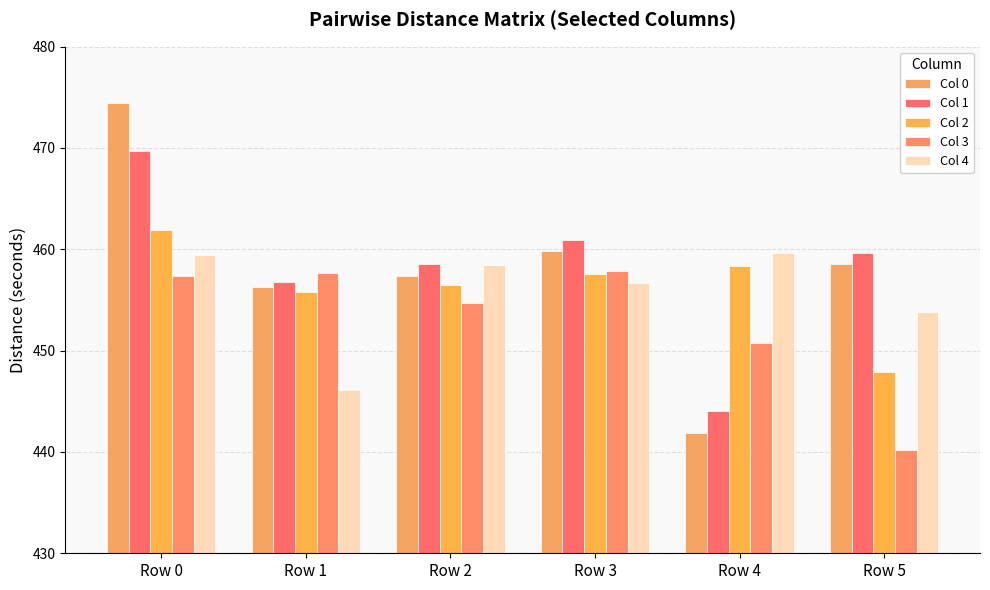

The value of Col 0 at Row 0 is 474.5. True or false?

True